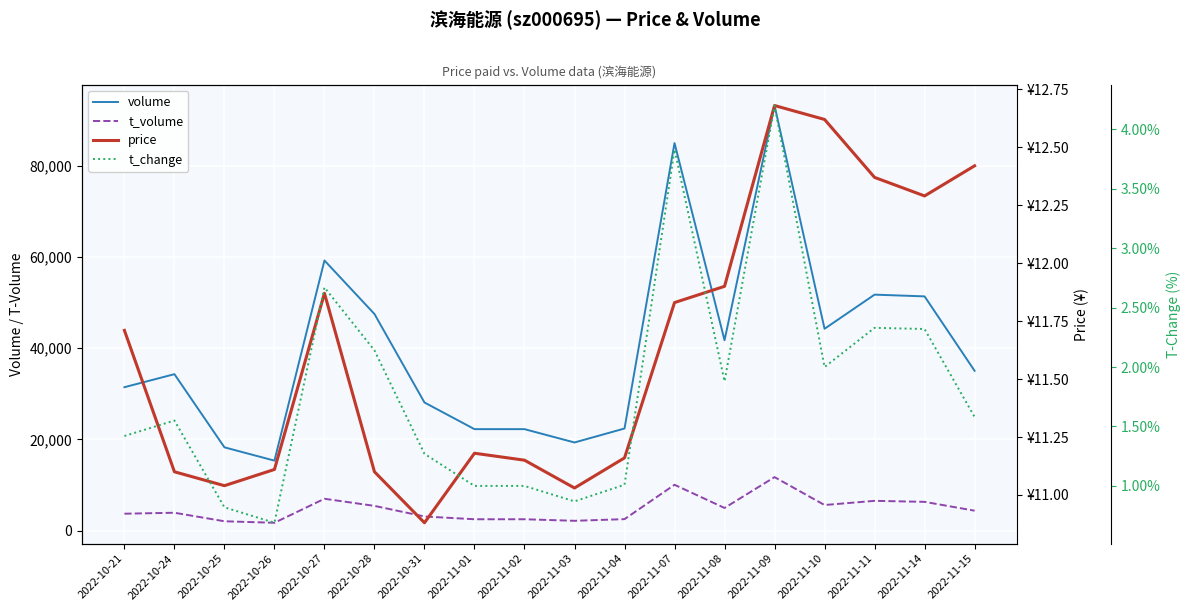

Rank the categories by t_change value from lowest to highest.

2022-10-26, 2022-10-25, 2022-11-03, 2022-11-01, 2022-11-02, 2022-11-04, 2022-10-31, 2022-10-21, 2022-10-24, 2022-11-15, 2022-11-08, 2022-11-10, 2022-10-28, 2022-11-14, 2022-11-11, 2022-10-27, 2022-11-07, 2022-11-09